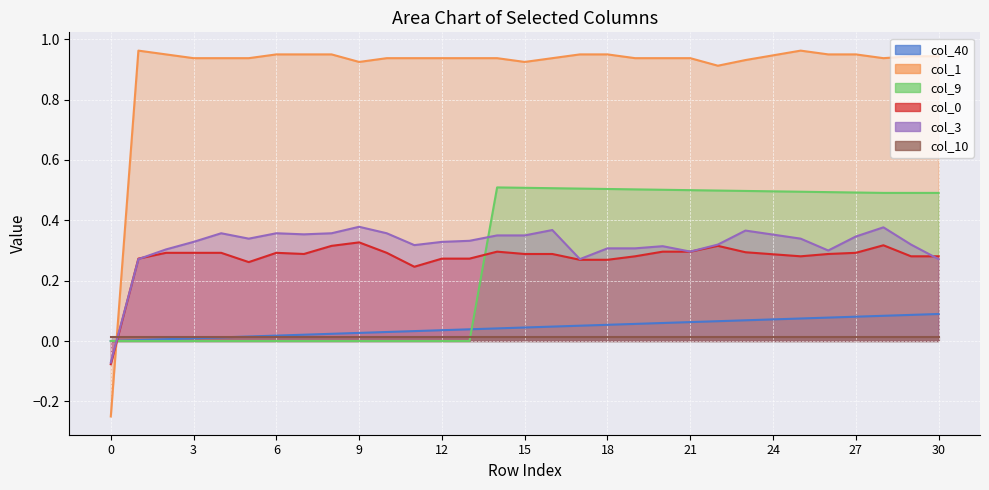

At which category does the chart reach its peak across all series?

1